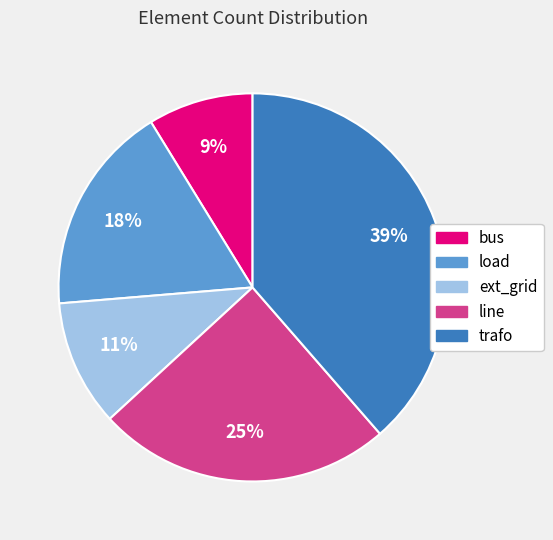

To the nearest percent, what is the average slice percentage?

20%